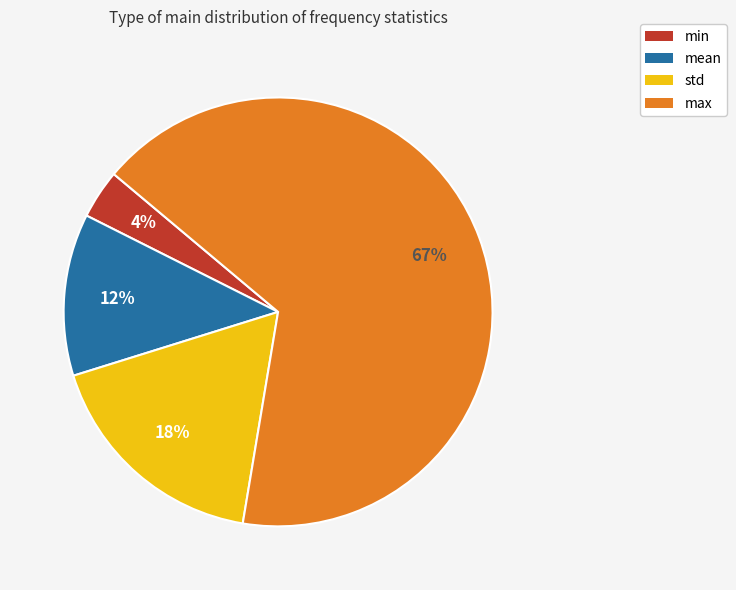

Is there a majority slice in this chart?

Yes